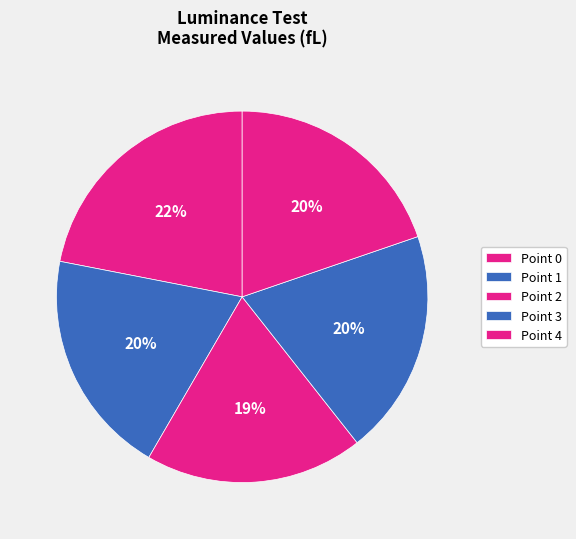

How many segments does this pie chart have?

5